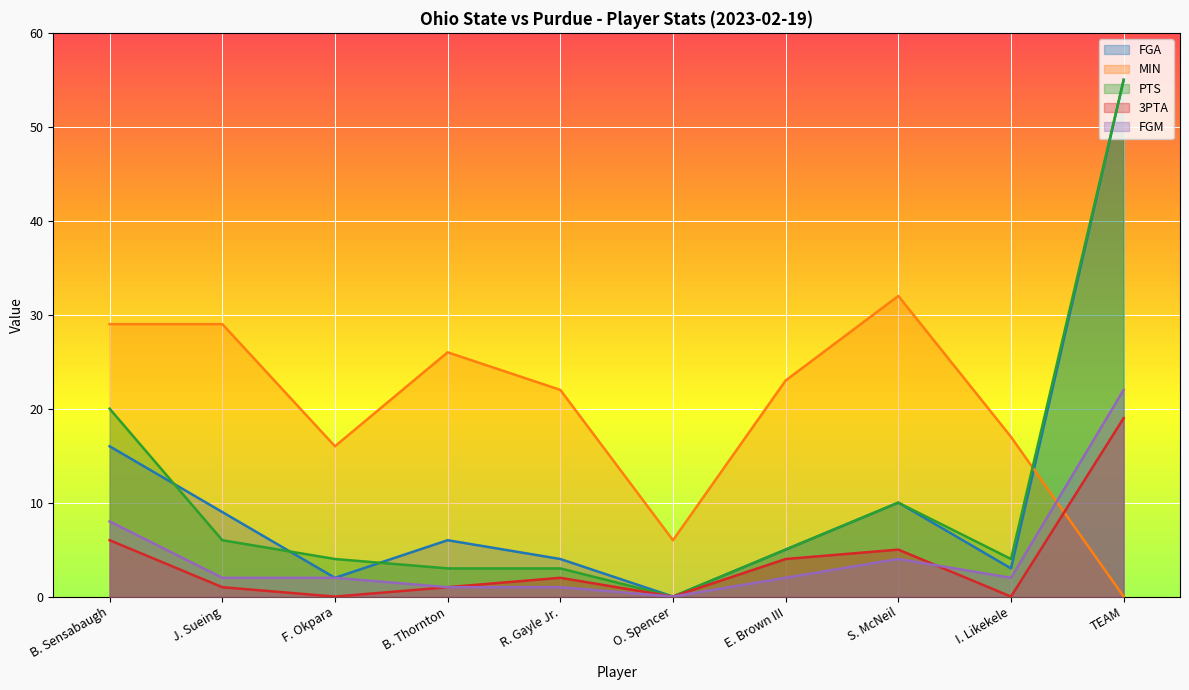

How many intersections are there between MIN and 3PTA?

1